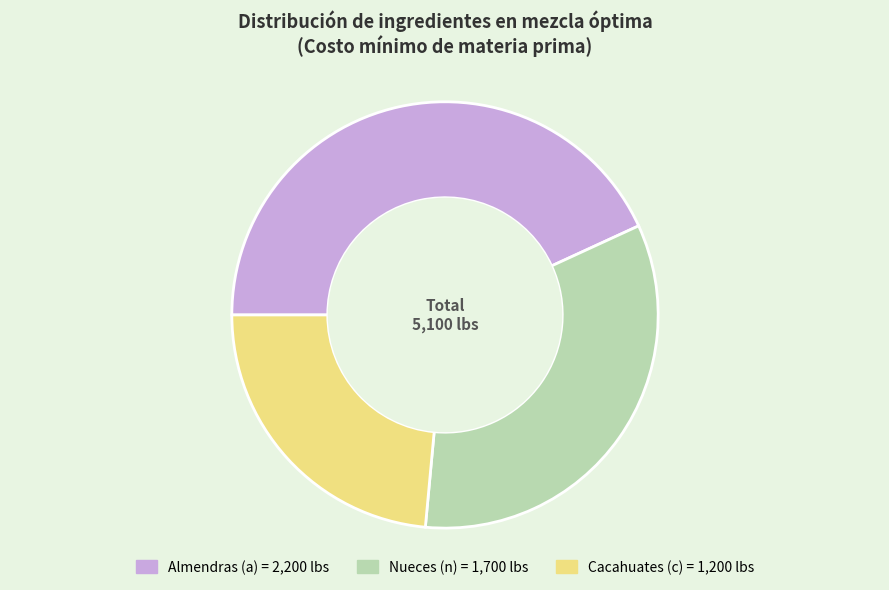

Which has a higher value, Nueces (n) or Cacahuates (c)?

Nueces (n)